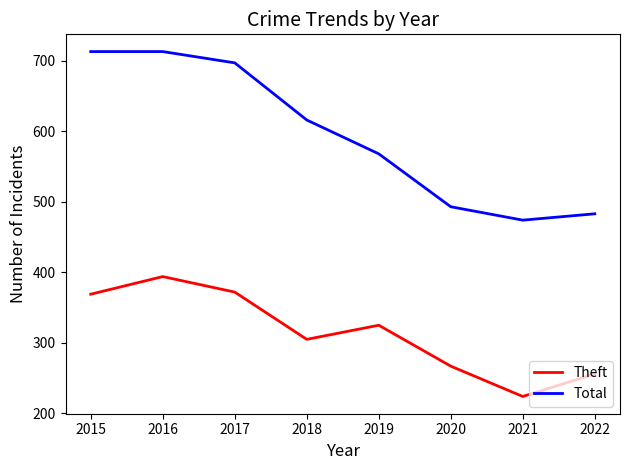

List the series in order of their peak value, lowest first.

Theft, Total